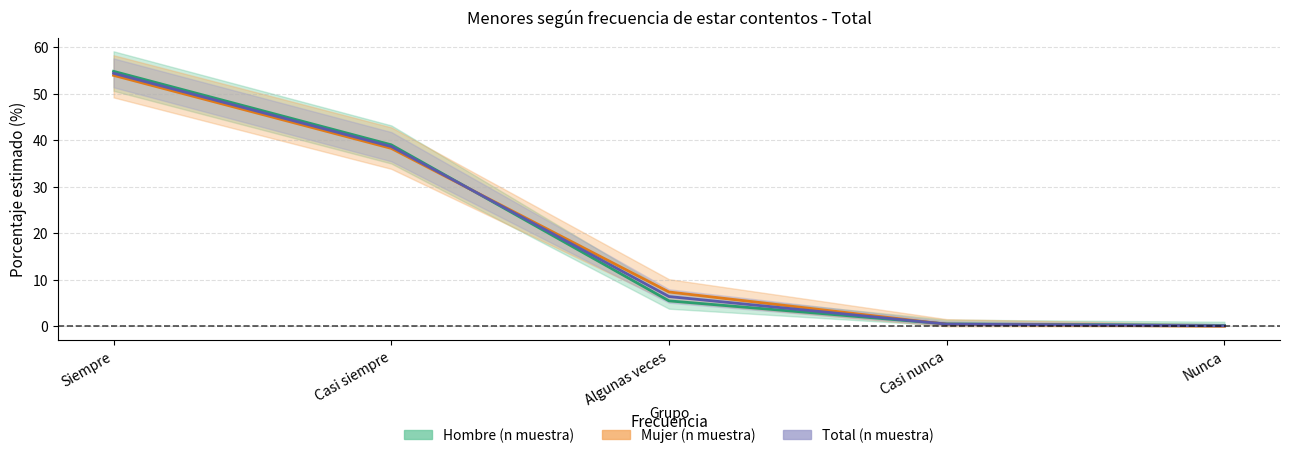

At Casi nunca, list the series in order from largest to smallest.

Hombre (n muestra), Total (n muestra), Mujer (n muestra)